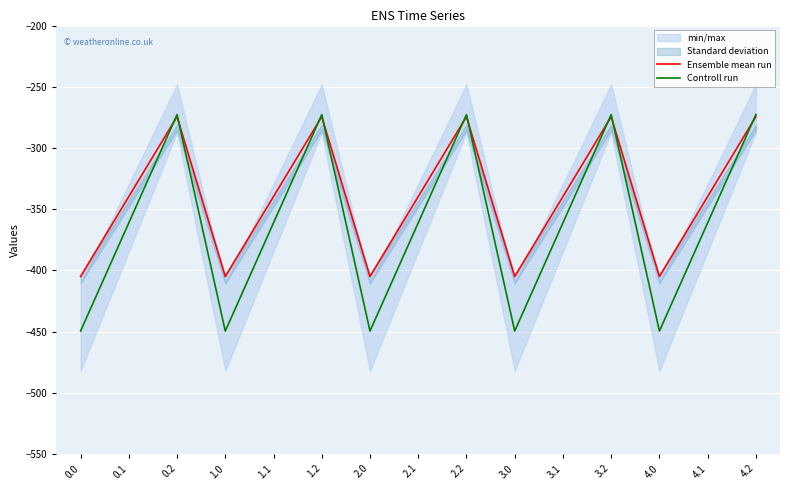

The value of Controll run at 0.2 is -272.7. True or false?

True